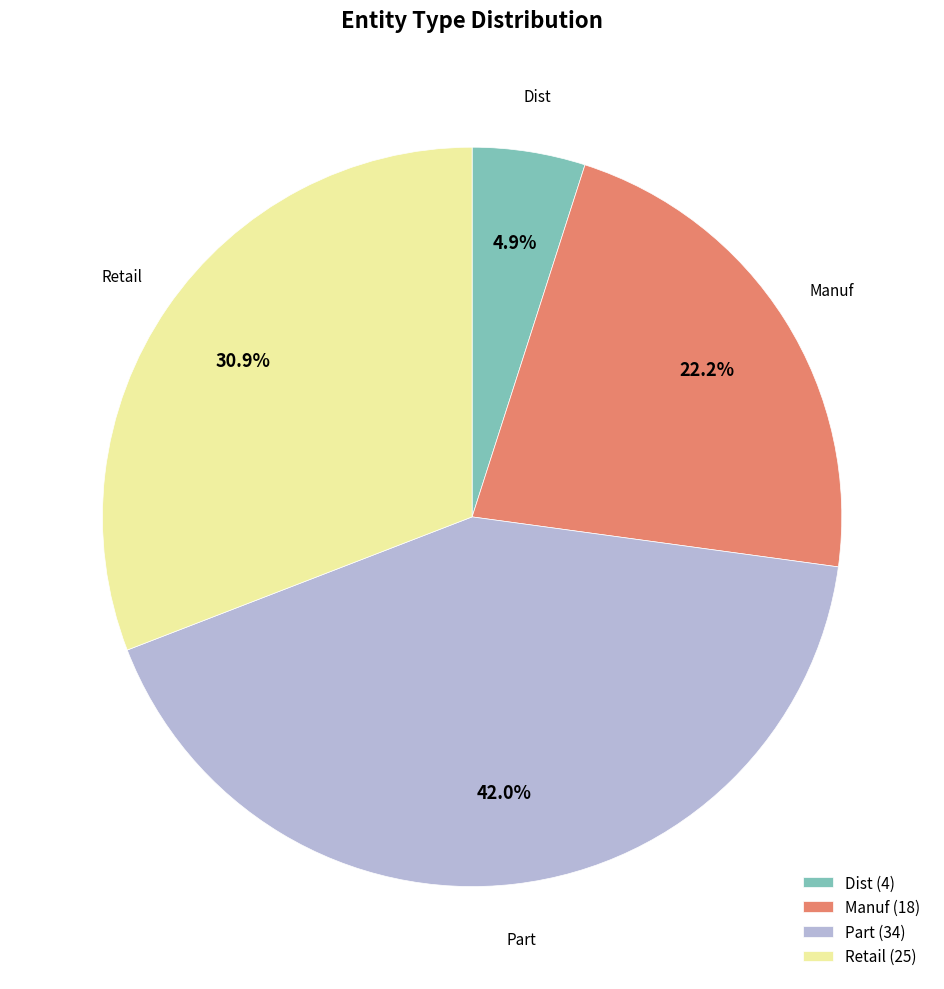

Between Part (34) and Dist (4), which is larger?

Part (34)